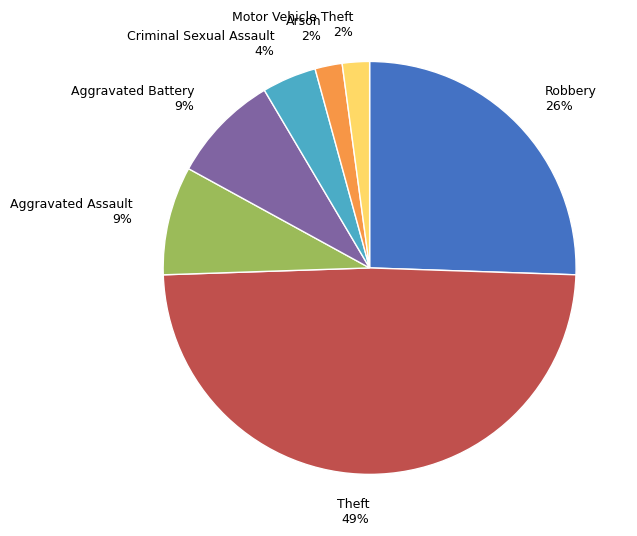

Is the sum of Motor Vehicle Theft and Criminal Sexual Assault greater than half?

No